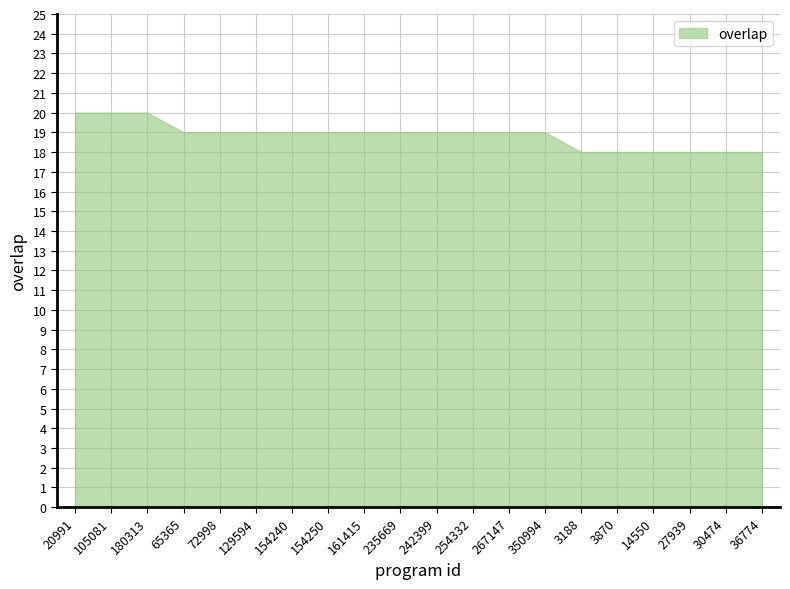

What is the maximum value shown in the chart?

20